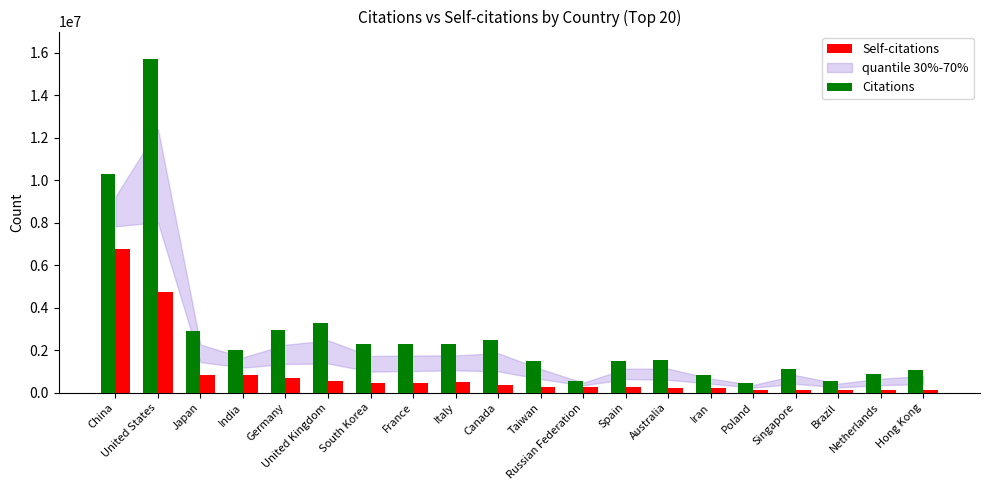

What is the sum of the Self-citations values at South Korea and Germany?

1107922